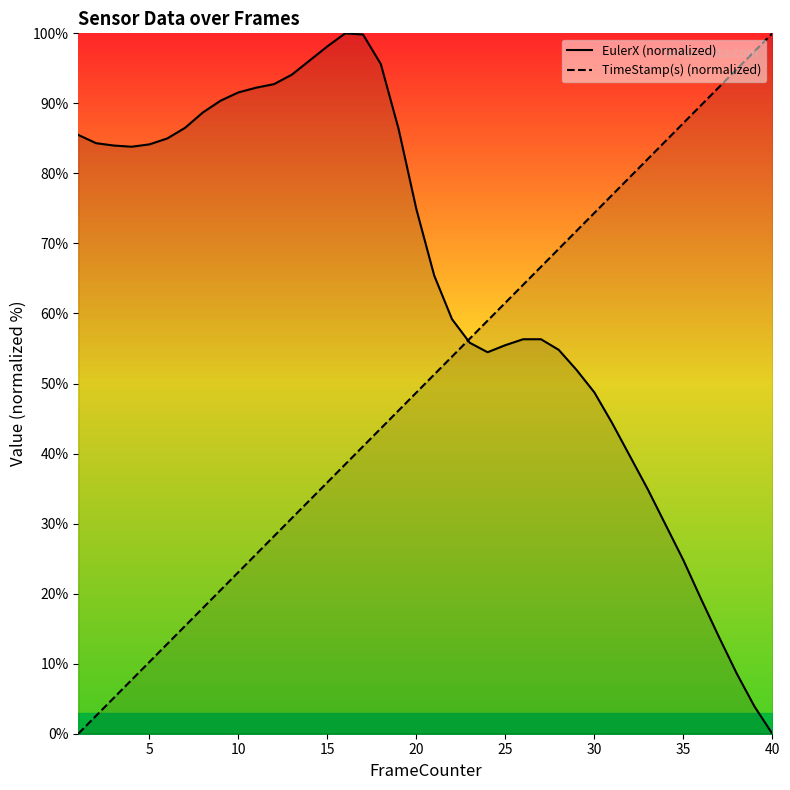

The TimeStamp(s) (normalized) series shows 17.9 at 25. True or false?

False